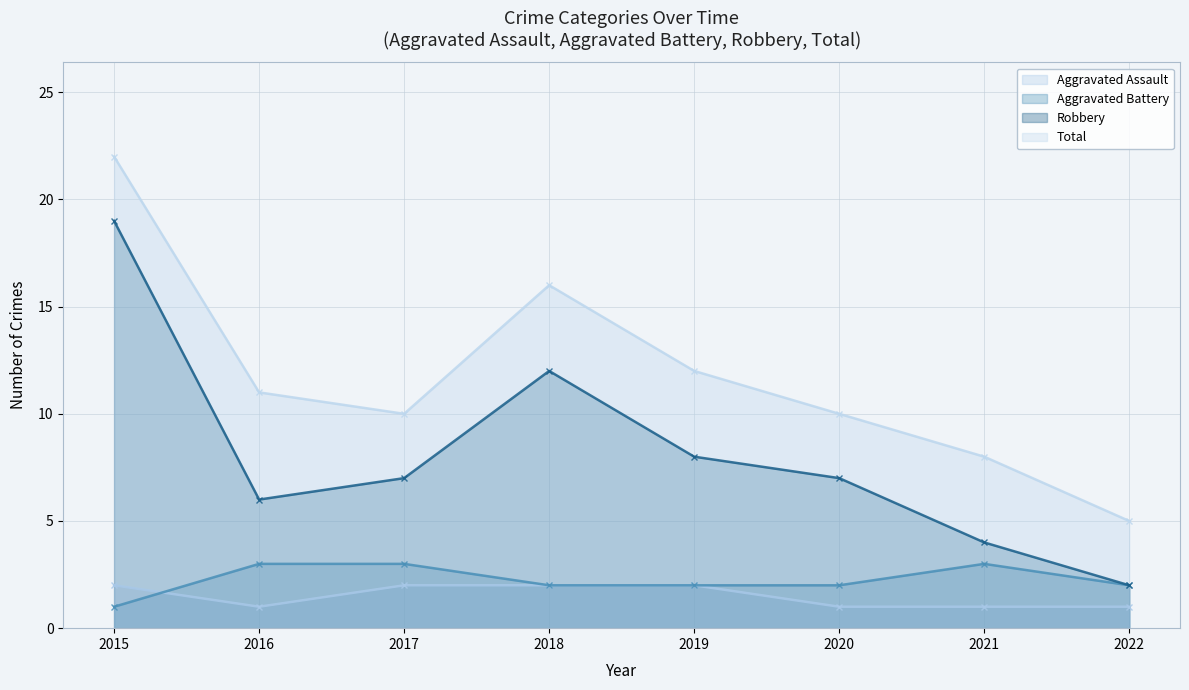

Rank the series by their maximum value, from lowest to highest.

Aggravated Assault, Aggravated Battery, Robbery, Total